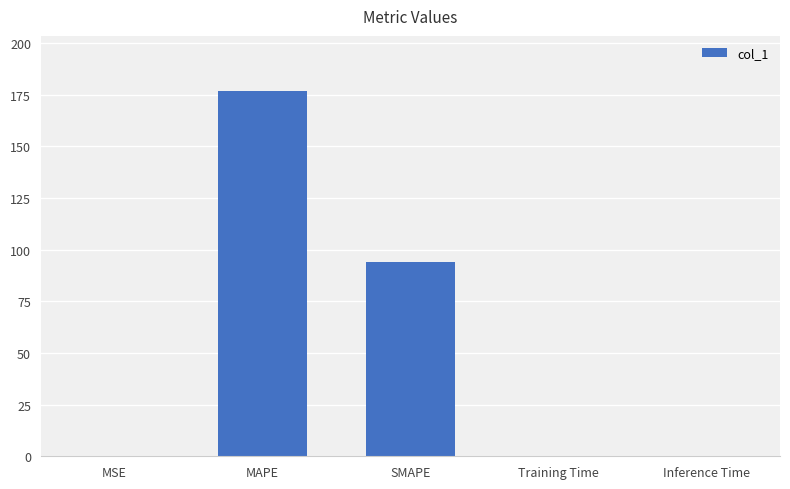

What is the average value?

54.1